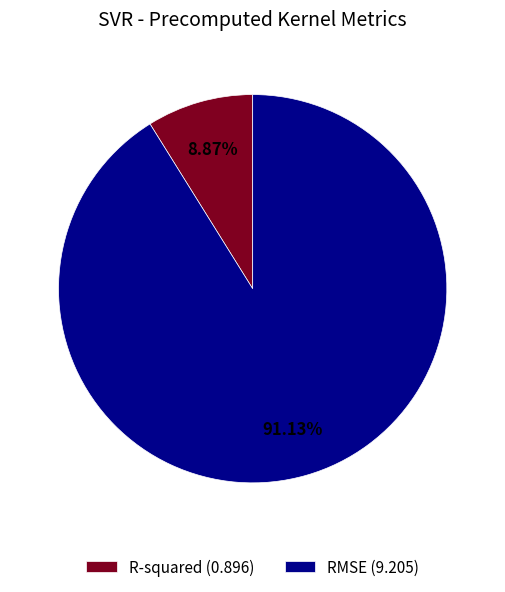

Which slice is the largest?

RMSE